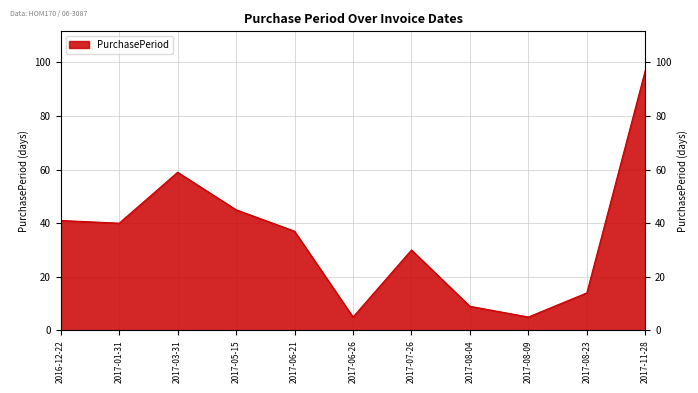

At which category does the chart reach its peak across all series?

2017-11-28